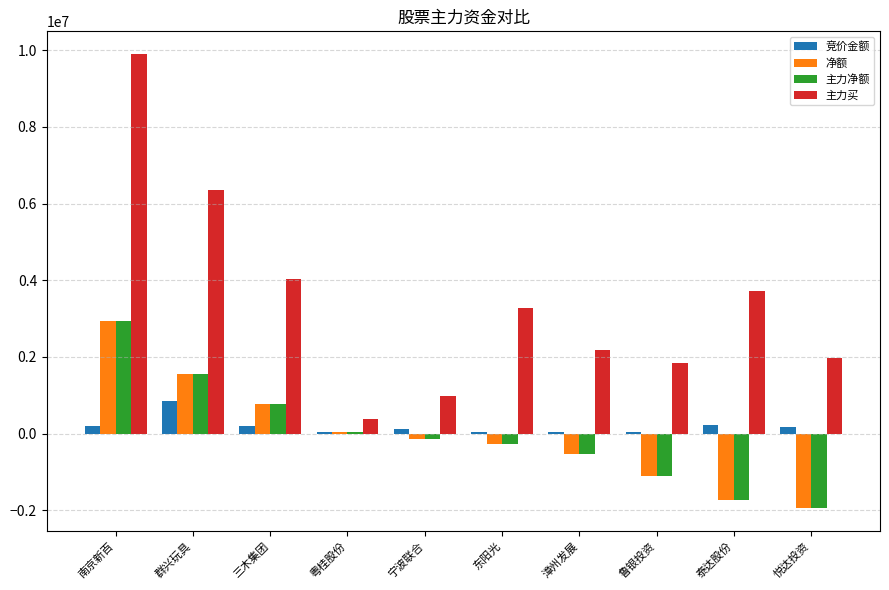

What is the average value of the 竞价金额 series?

189168